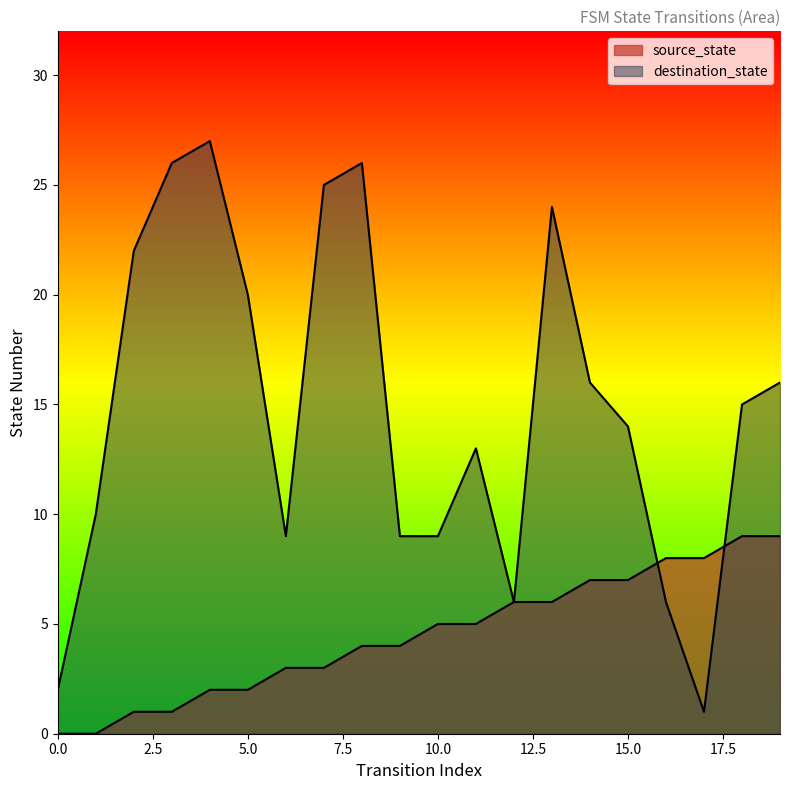

What is the difference between the maximum and minimum values in the destination_state series?

26